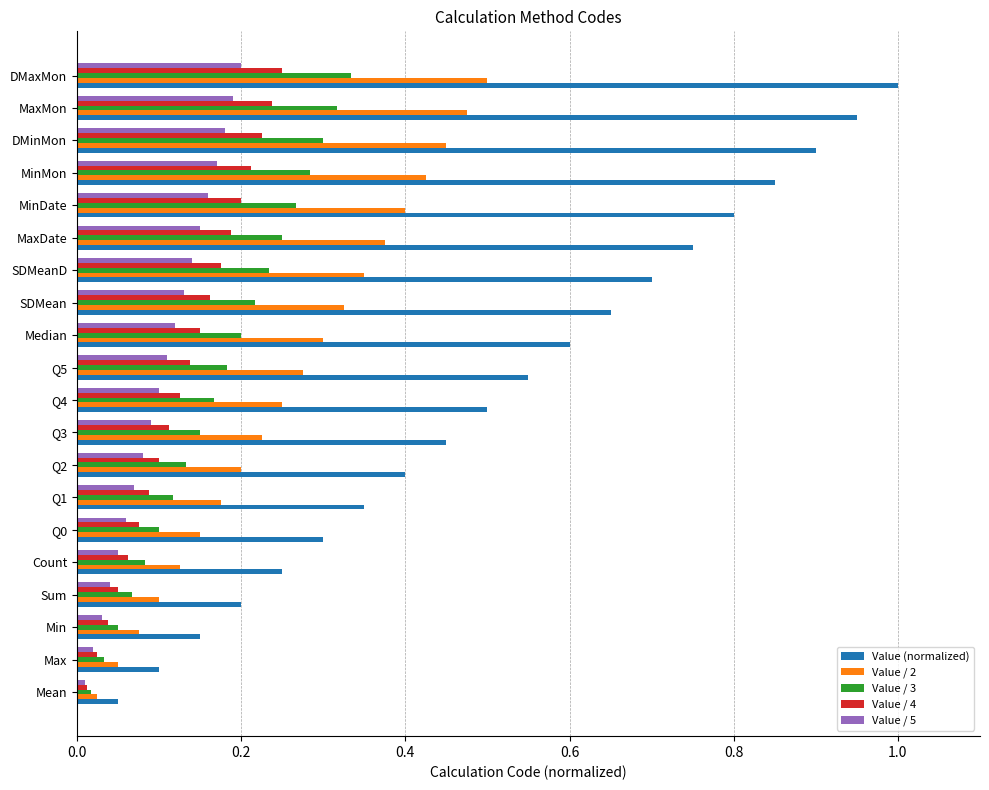

List the series in order of their peak value, highest first.

Value (normalized), Value / 2, Value / 3, Value / 4, Value / 5